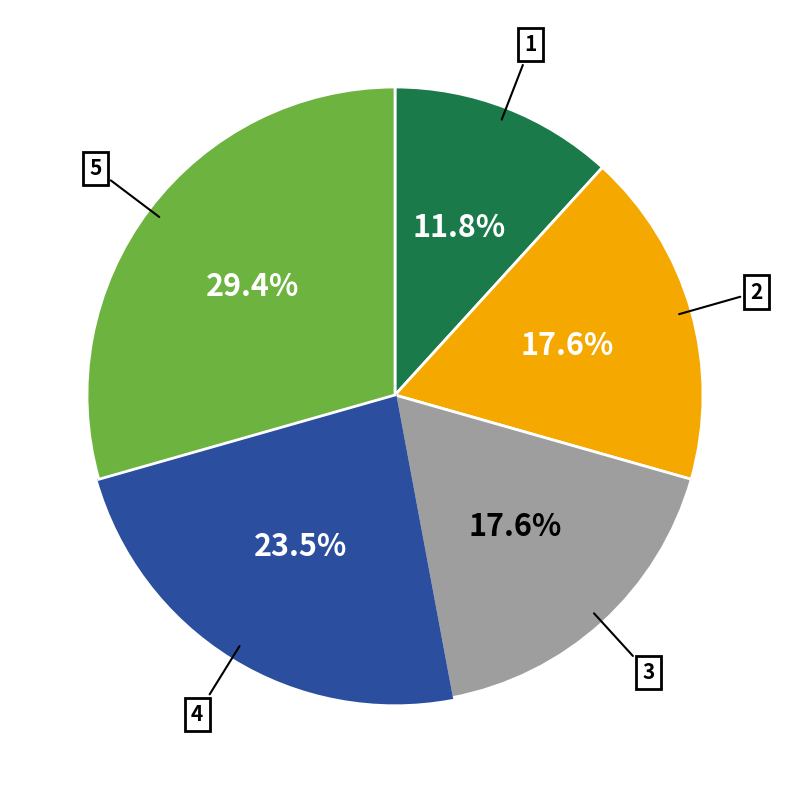

Does any single category account for the majority?

No